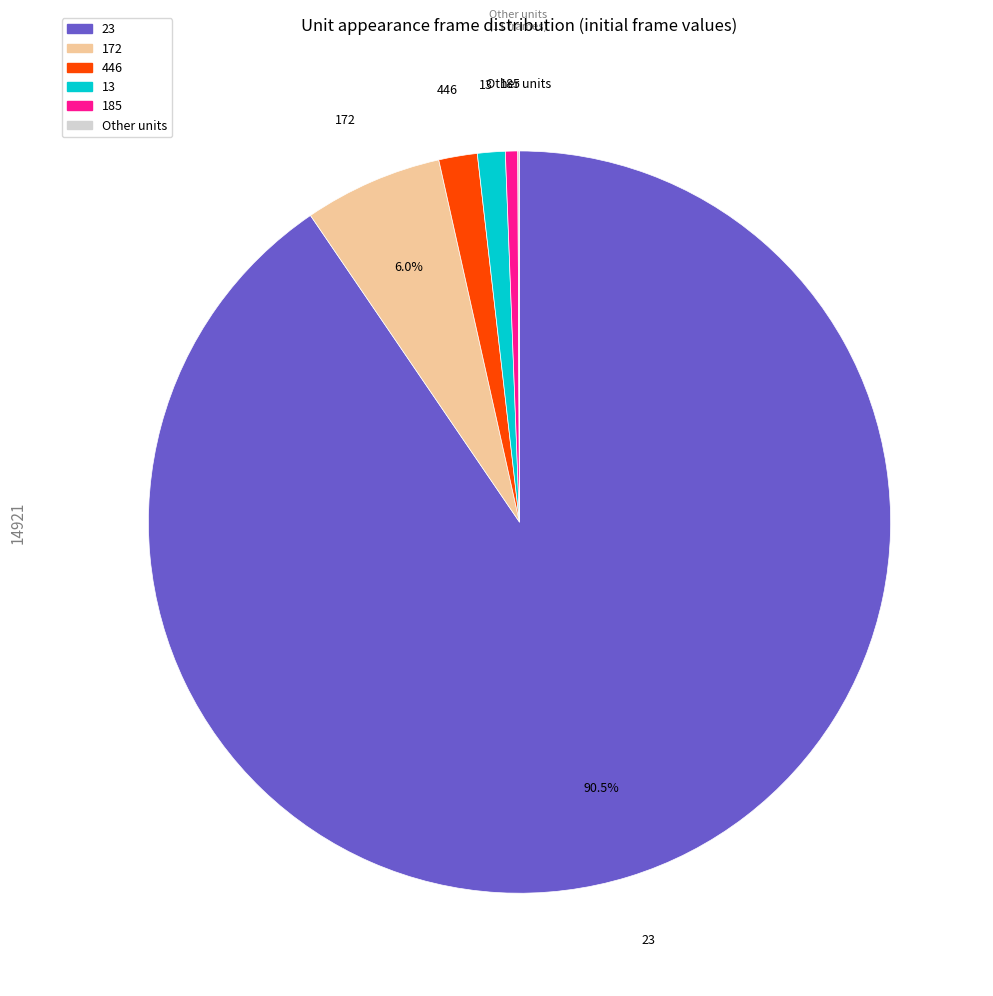

Is there any slice that represents more than half of the pie?

Yes